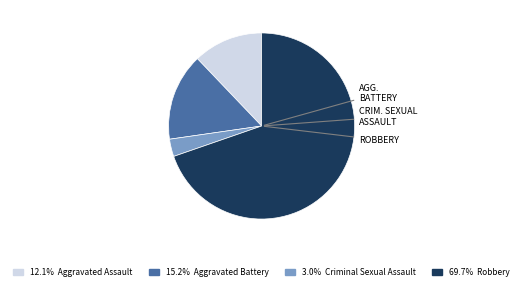

Does any single category account for the majority?

Yes